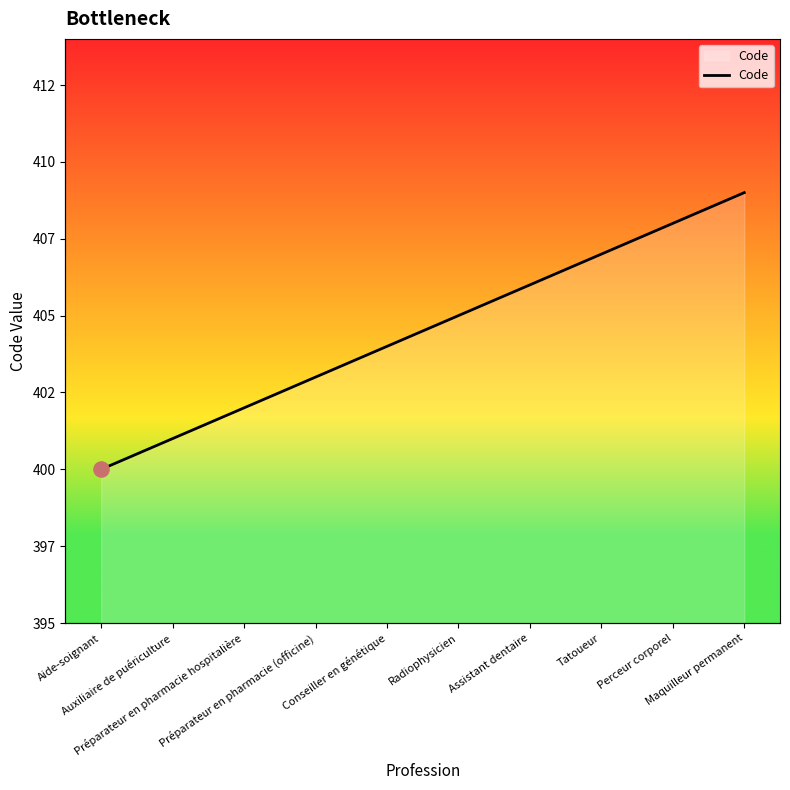

What is the ratio of the value at Préparateur en pharmacie (officine) to the value at Conseiller en génétique?

1.0